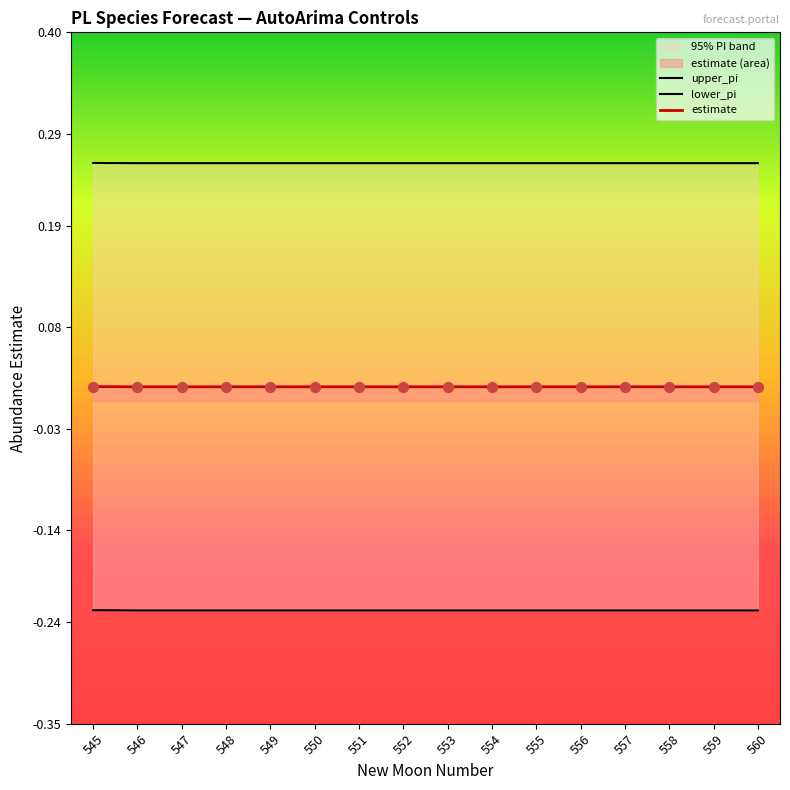

At how many categories does at least one series exceed 0?

16